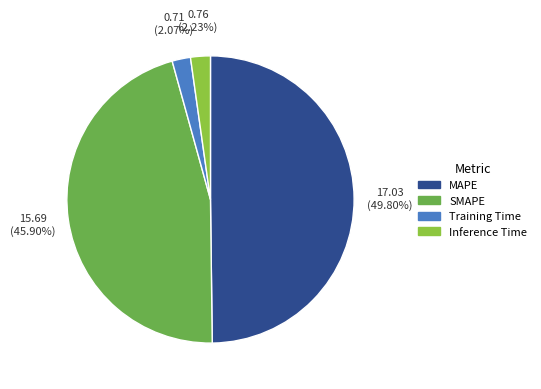

What is the largest slice in the pie chart?

MAPE